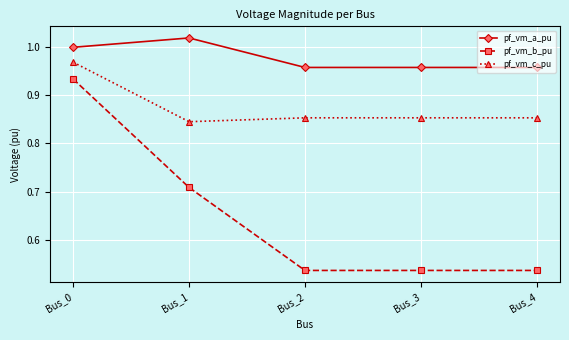

Which category has the highest value across all series?

Bus_1